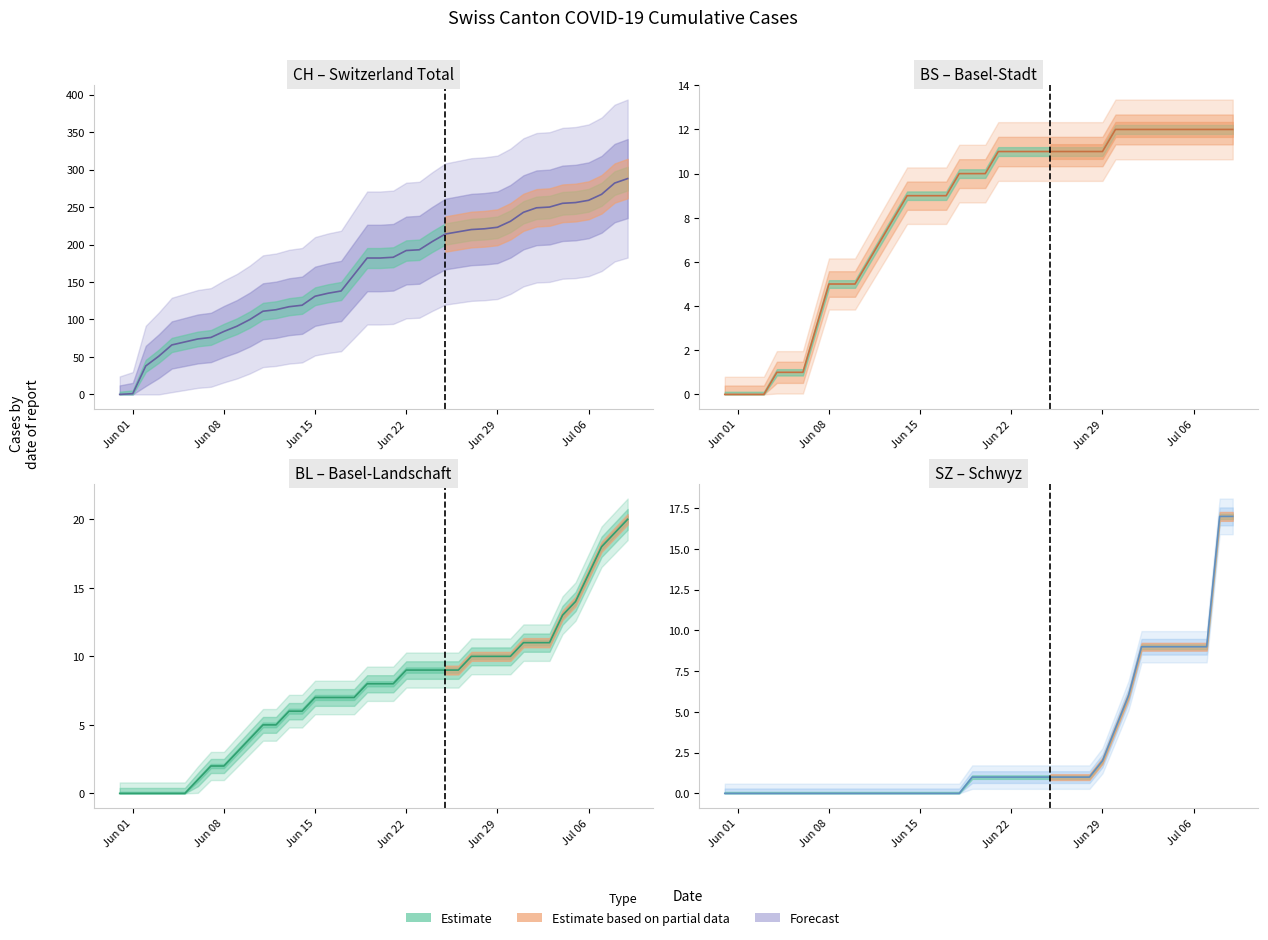

True or false: BL has more than 0 interior local peaks.

False